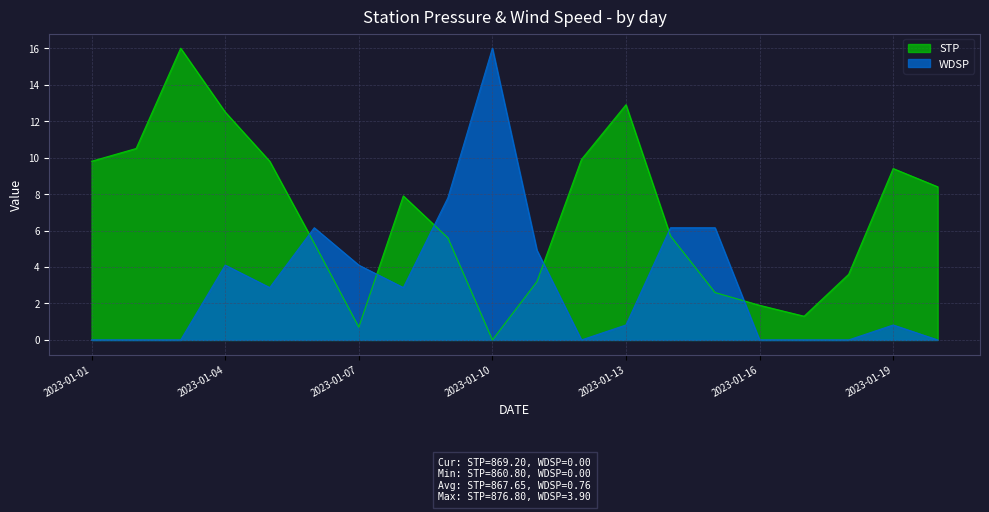

At which category does STP reach its first local valley?

2023-01-07